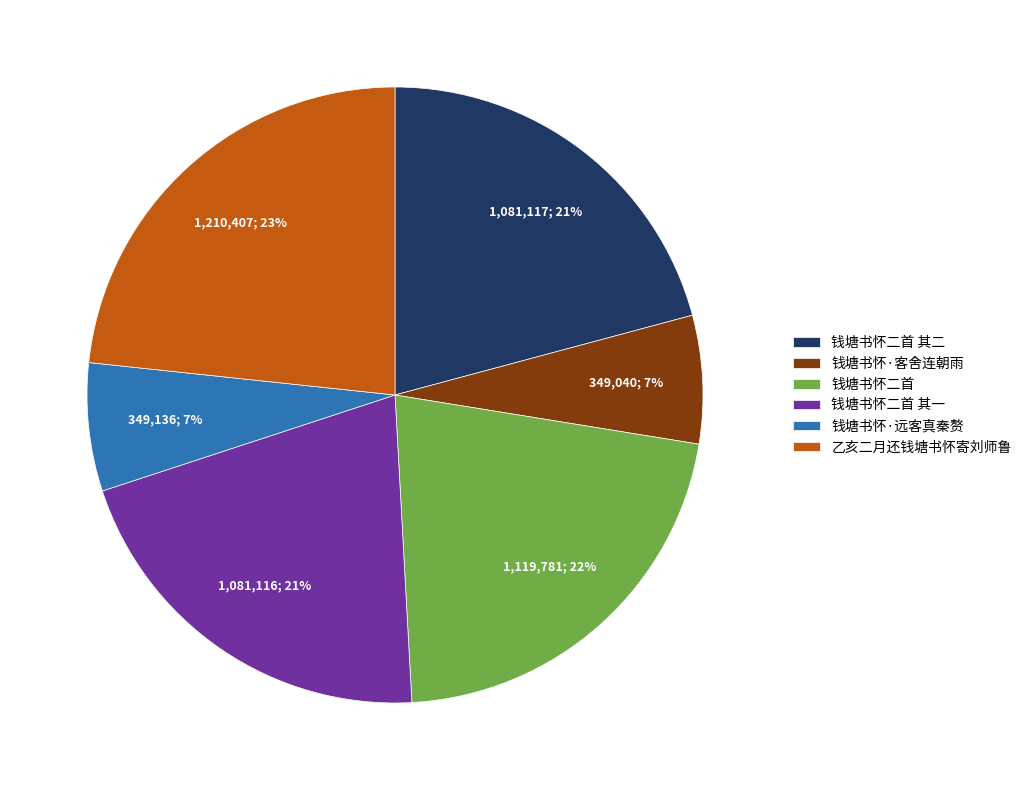

What percentage is the 钱塘书怀二首 slice, to the nearest percent?

22%